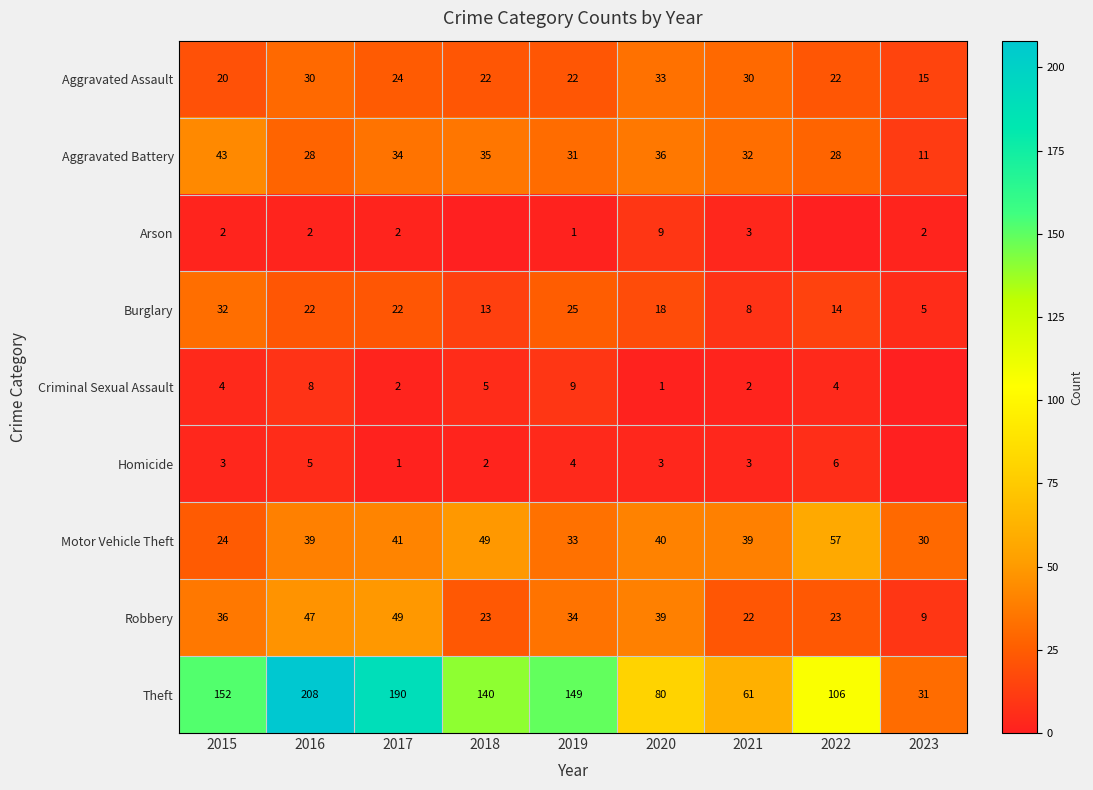

At which label does Theft reach its peak?

2016